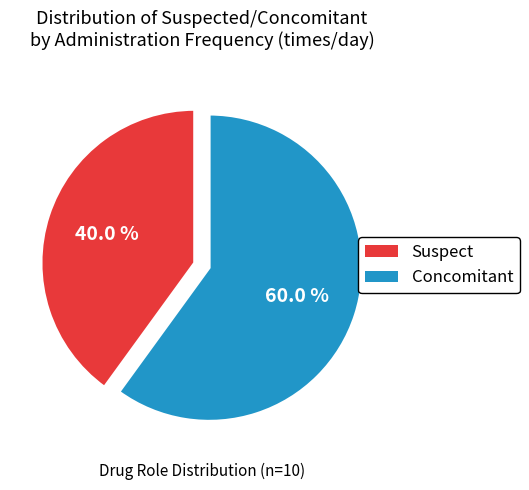

Approximately how many times larger is the value at Concomitant compared to Suspect?

1.5